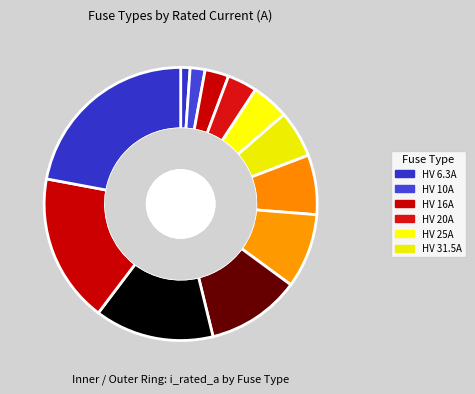

Does HV 125A account for over 50% of the chart?

No